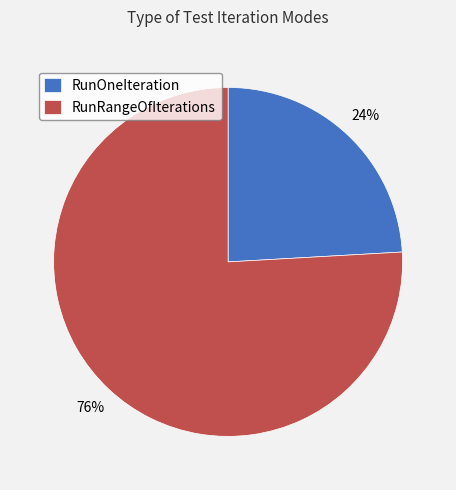

Rank the categories by value from highest to lowest.

RunRangeOfIterations, RunOneIteration